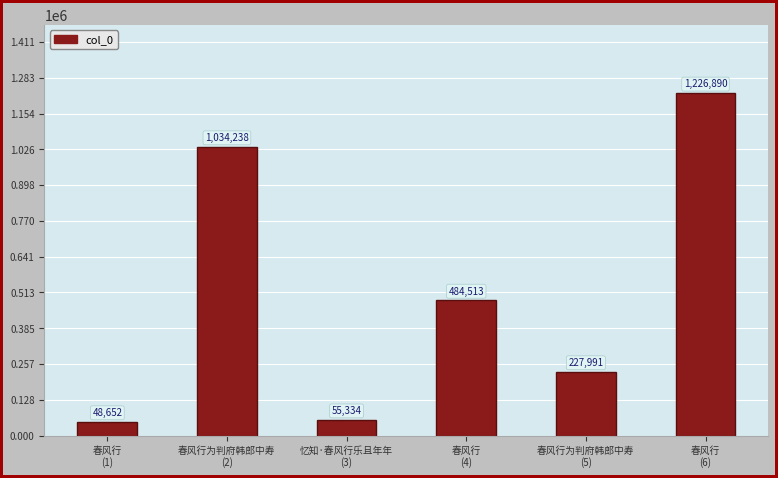

What is the average value?

512936